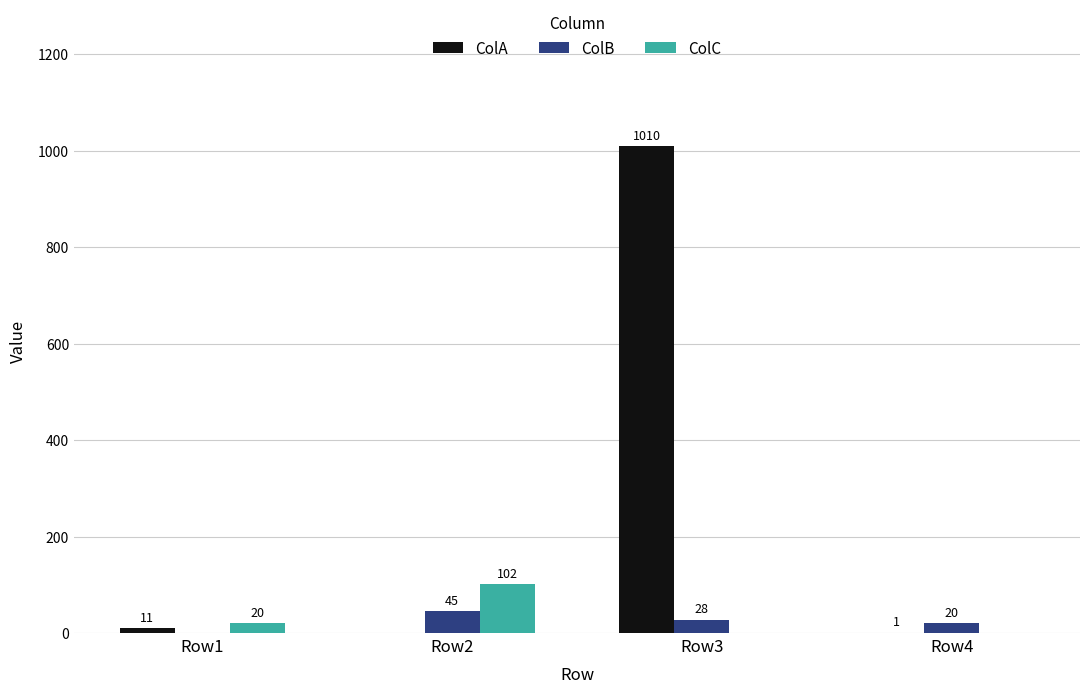

Which series has the largest total across all categories?

ColA